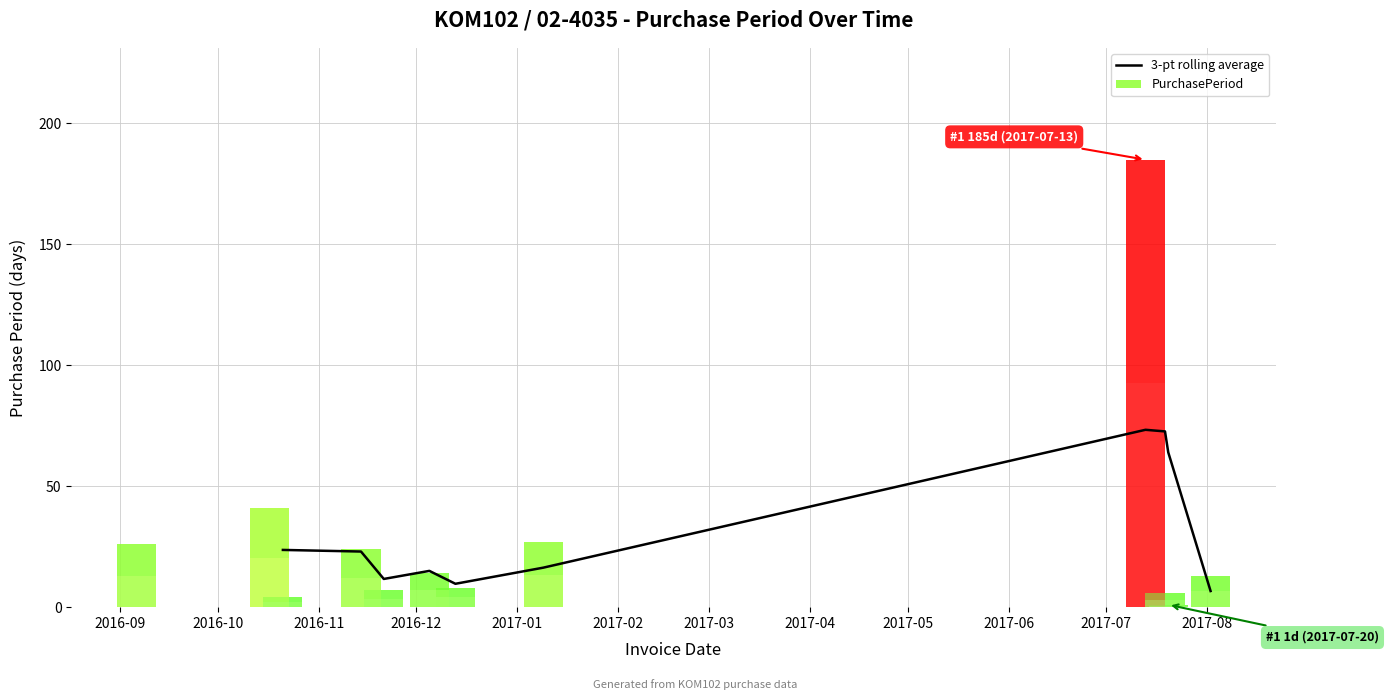

What value does the data have at 2016-10?

23.0